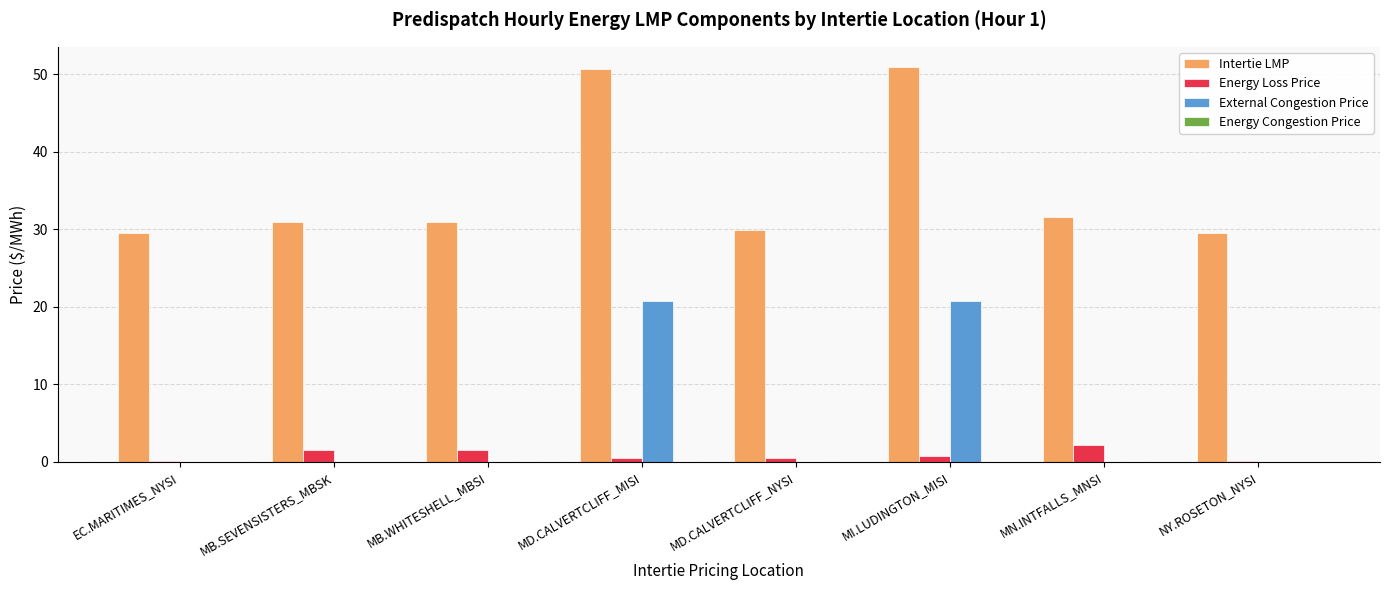

What is the highest value of the Intertie LMP series?

51.0